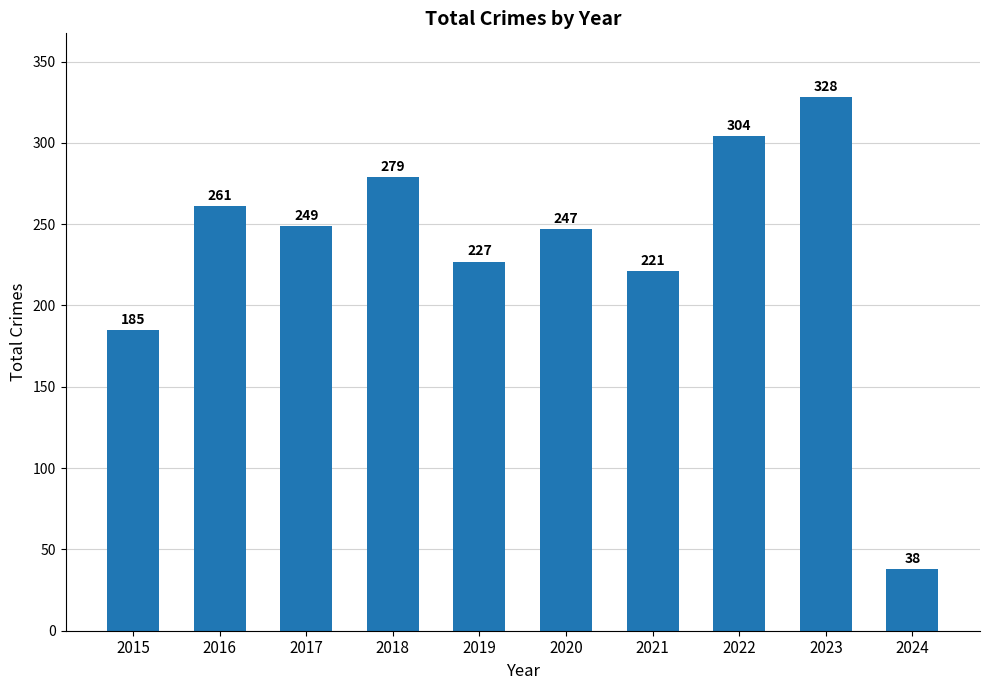

What is the minimum value shown in the chart?

38